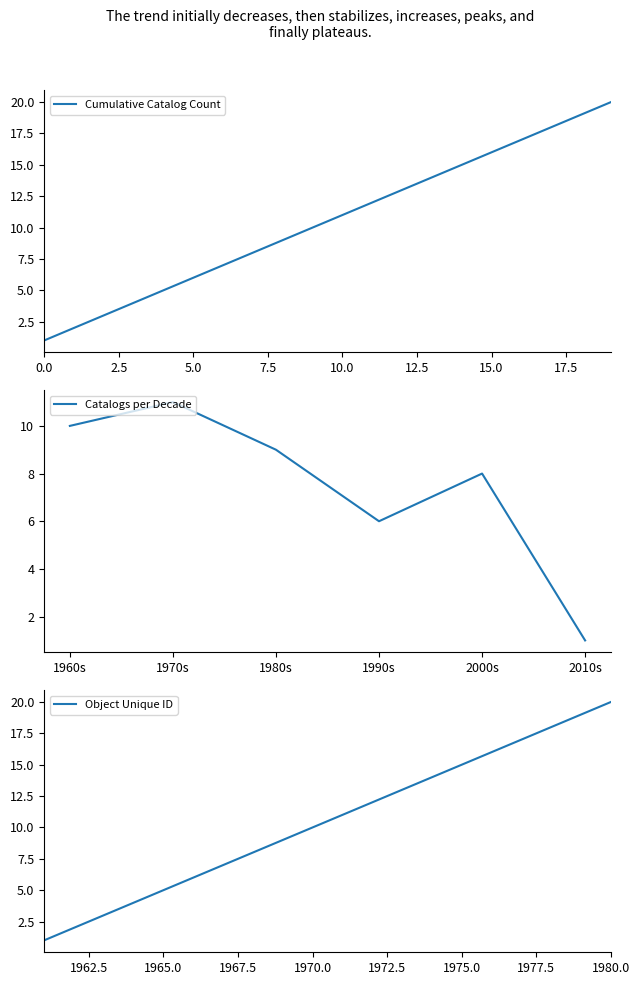

What is the approximate value at 1967-1968, to the nearest 10?

10